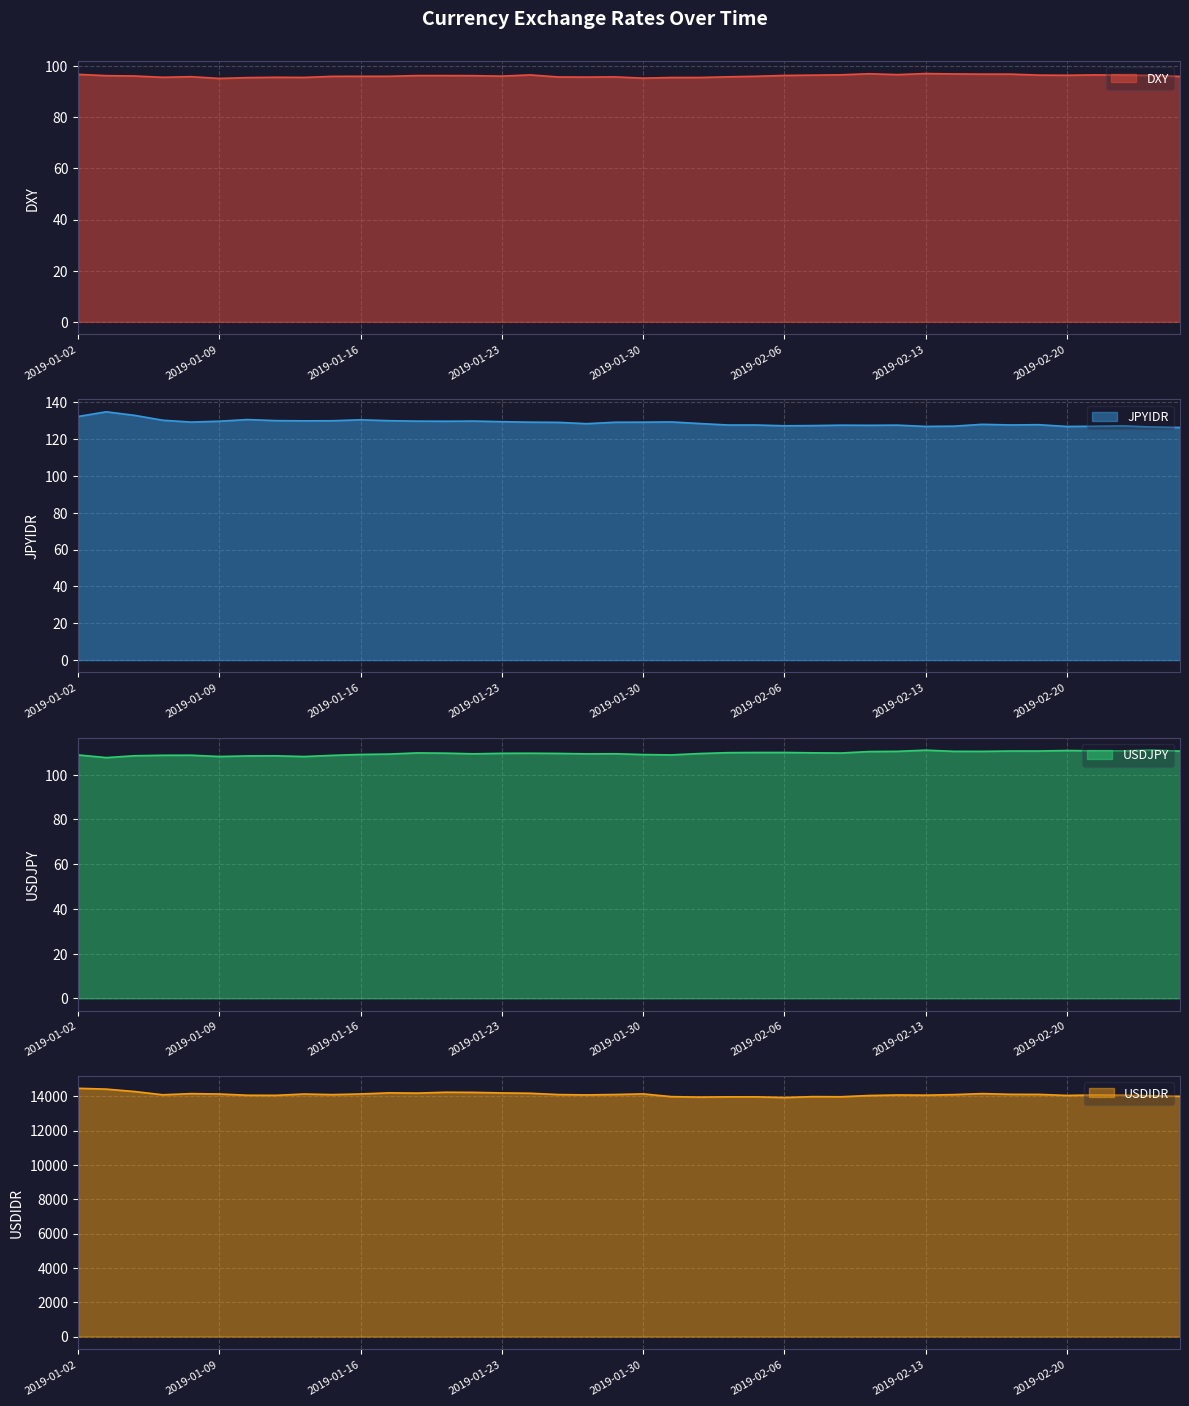

What are all the series names shown in the legend?

DXY, JPYIDR, USDJPY, USDIDR